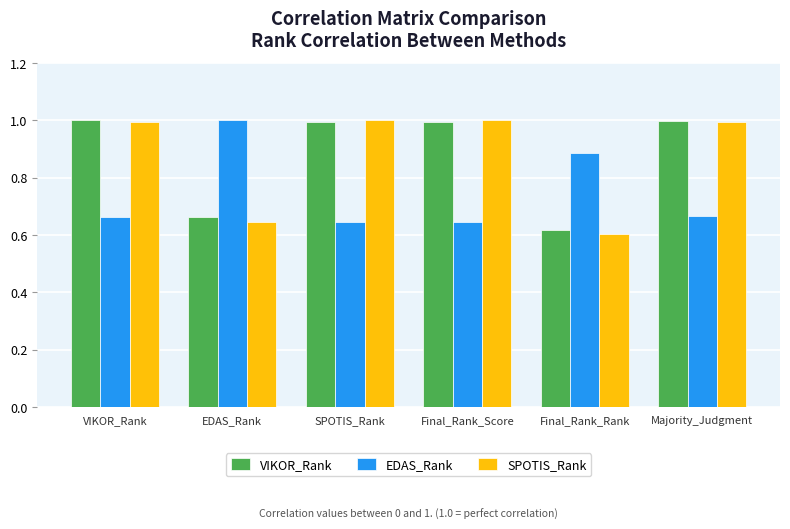

Which series has the widest spread of values?

SPOTIS_Rank